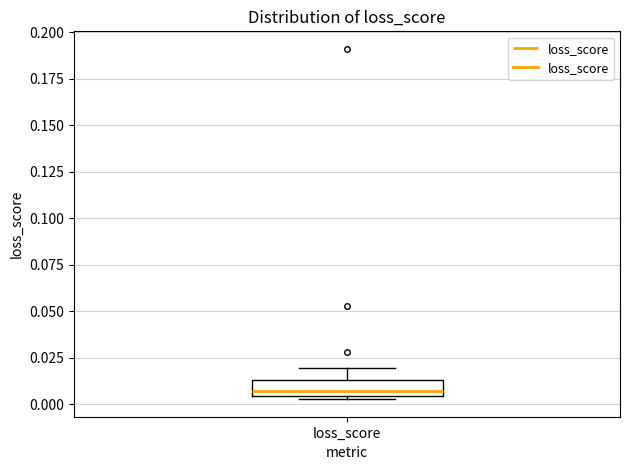

Transcribe this box plot: give where the median line is, the range the box spans, and where the two whiskers end, as read against the y-axis. The values are not printed on the chart, so give them approximately, as read against the axis.

median 0.005 (just above the box's lower edge), box 0.005 to 0.015, whiskers 0.005 to 0.020